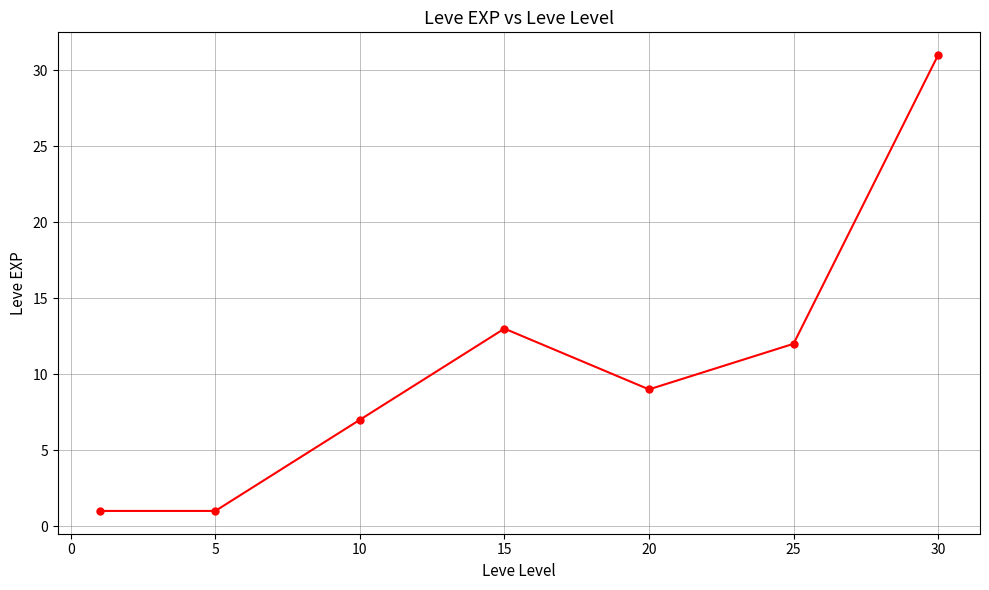

How many distinct data groups are displayed?

1